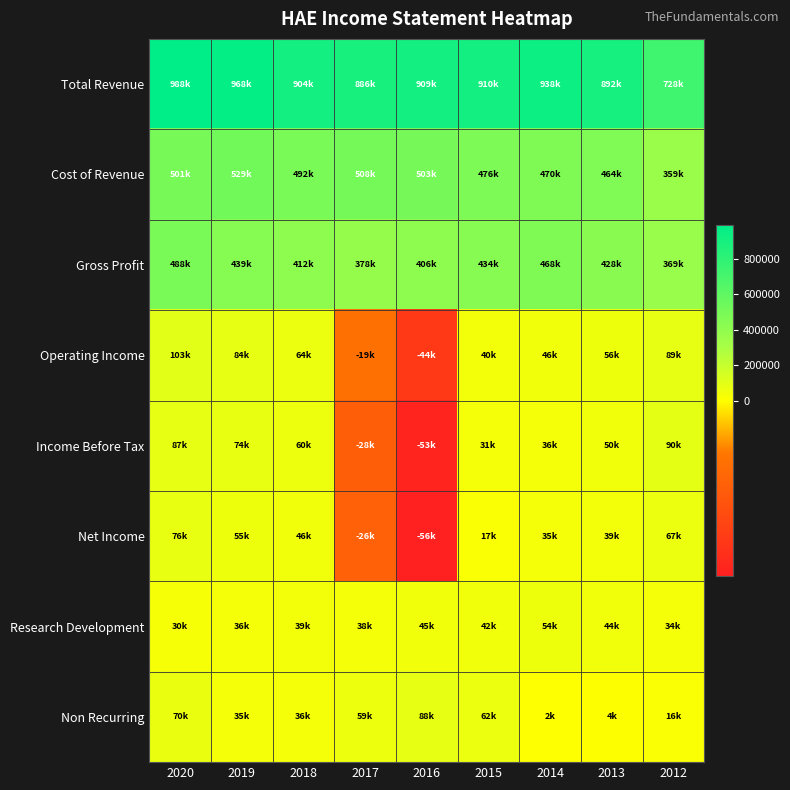

List the series in order of their peak value, lowest first.

Research Development, Net Income, Non Recurring, Income Before Tax, Operating Income, Gross Profit, Cost of Revenue, Total Revenue